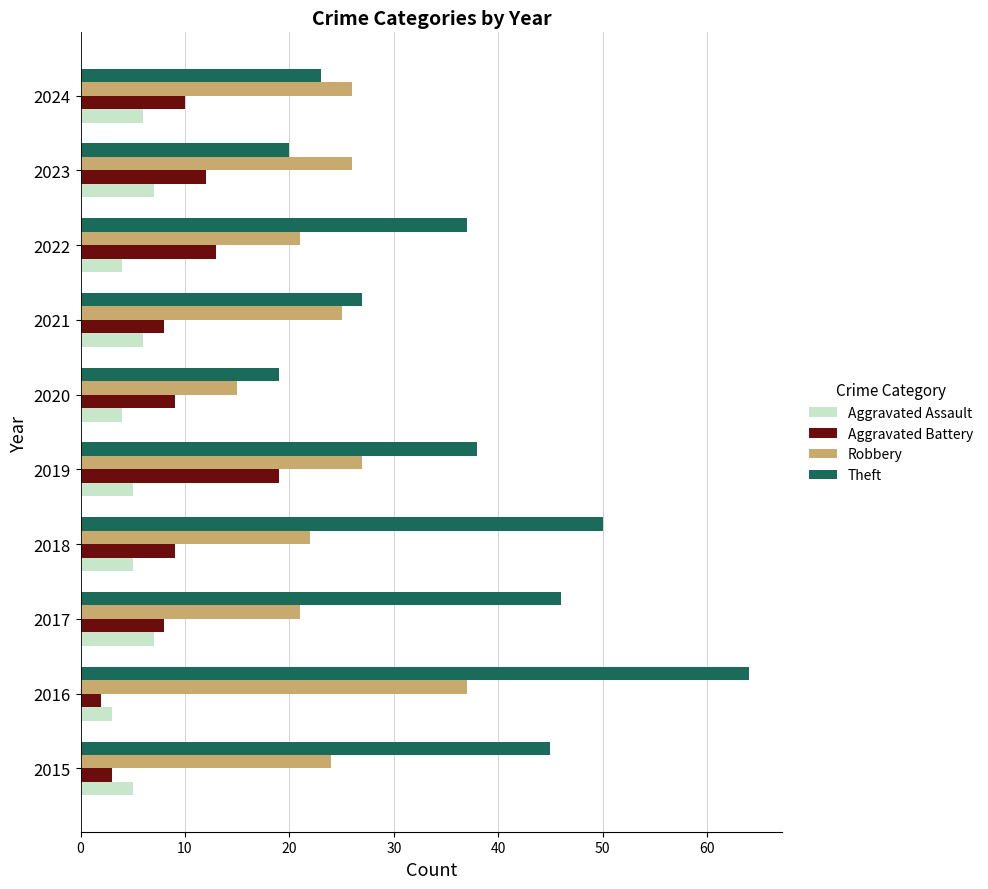

List the series in order of their peak value, lowest first.

Aggravated Assault, Aggravated Battery, Robbery, Theft